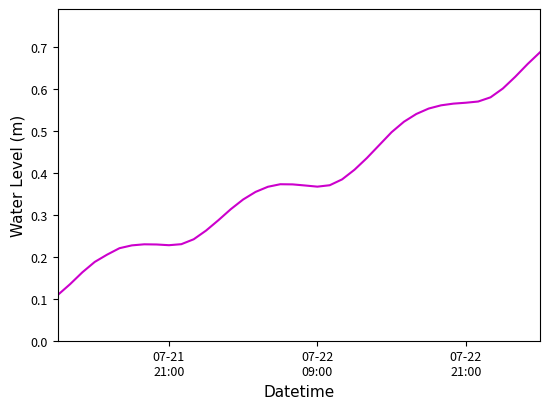

Reading right to left, extract all data points from this chart.

0.7	0.7	0.6	0.6	0.6	0.6	0.6	0.6	0.6	0.6	0.5	0.5	0.5	0.5	0.4	0.4	0.4	0.4	0.4	0.4	0.4	0.4	0.4	0.4	0.3	0.3	0.3	0.3	0.2	0.2	0.2	0.2	0.2	0.2	0.2	0.2	0.2	0.2	0.1	0.1